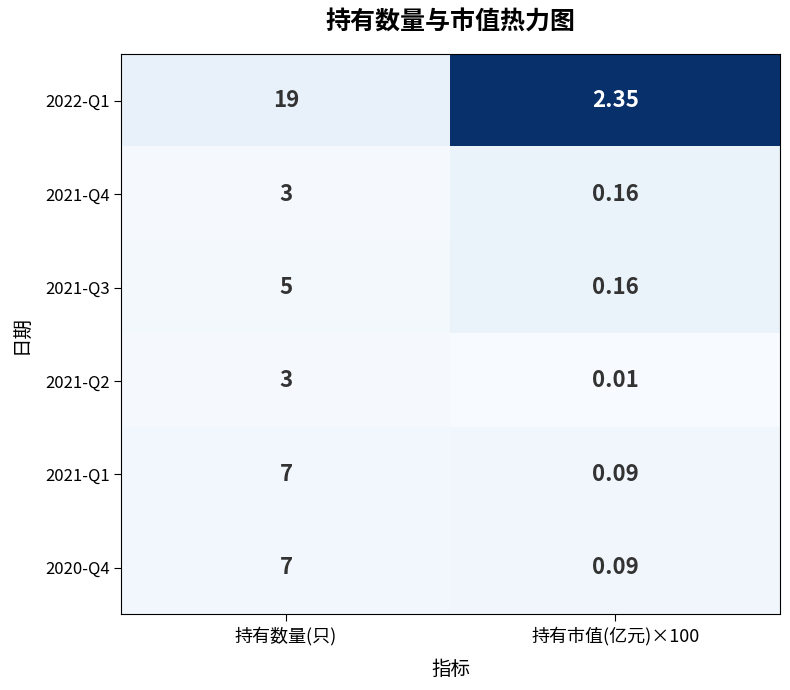

How many distinct data groups are displayed?

6